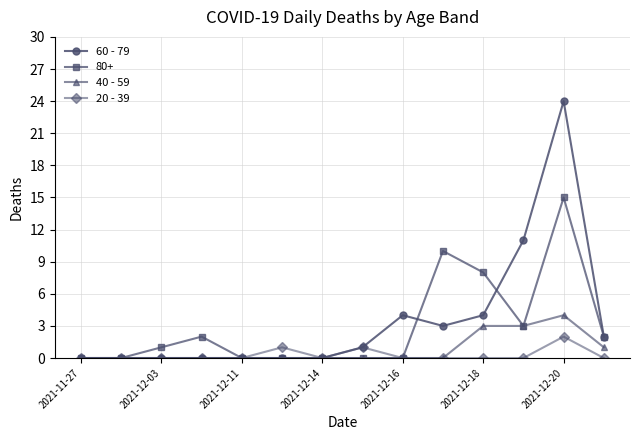

At how many categories does at least one series exceed 9?

3